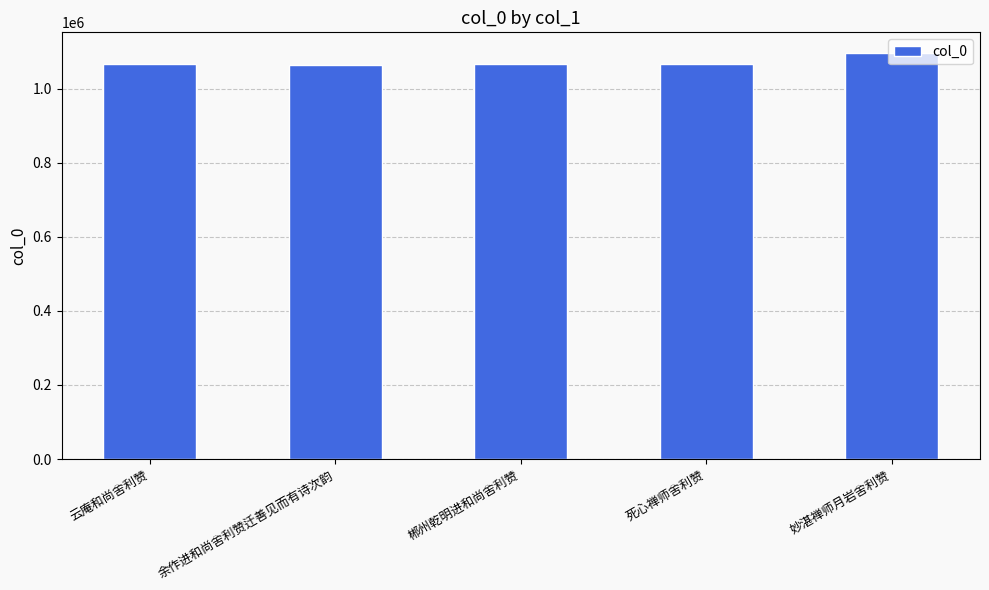

What is the label of the 4th bar from the right?

余作进和尚舍利赞迁善见而有诗次韵